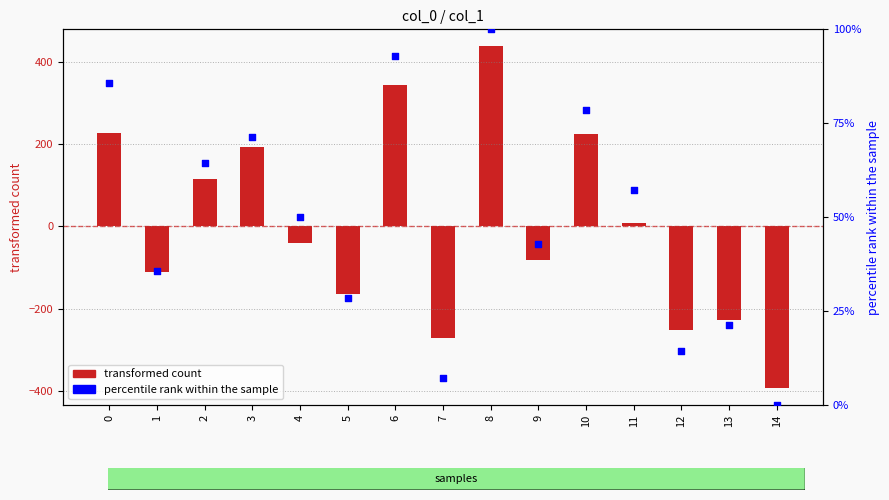

At which category is the sum across all series the highest?

8